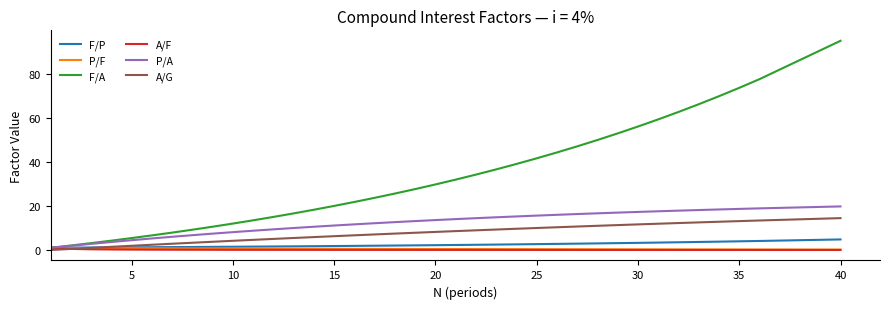

What is the highest value of the F/A series?

95.0